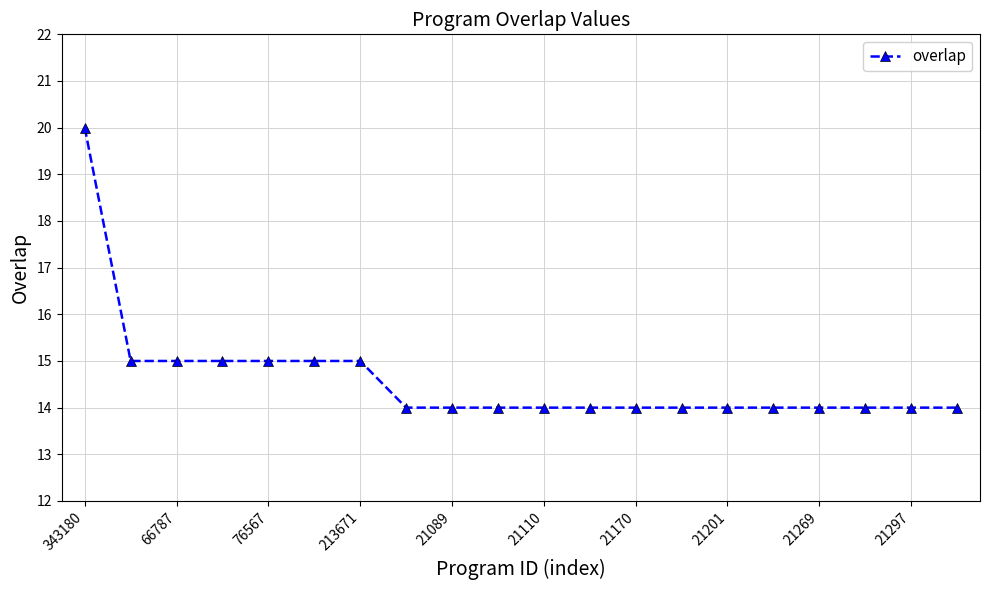

Is this an area chart (filled region under the line)?

No